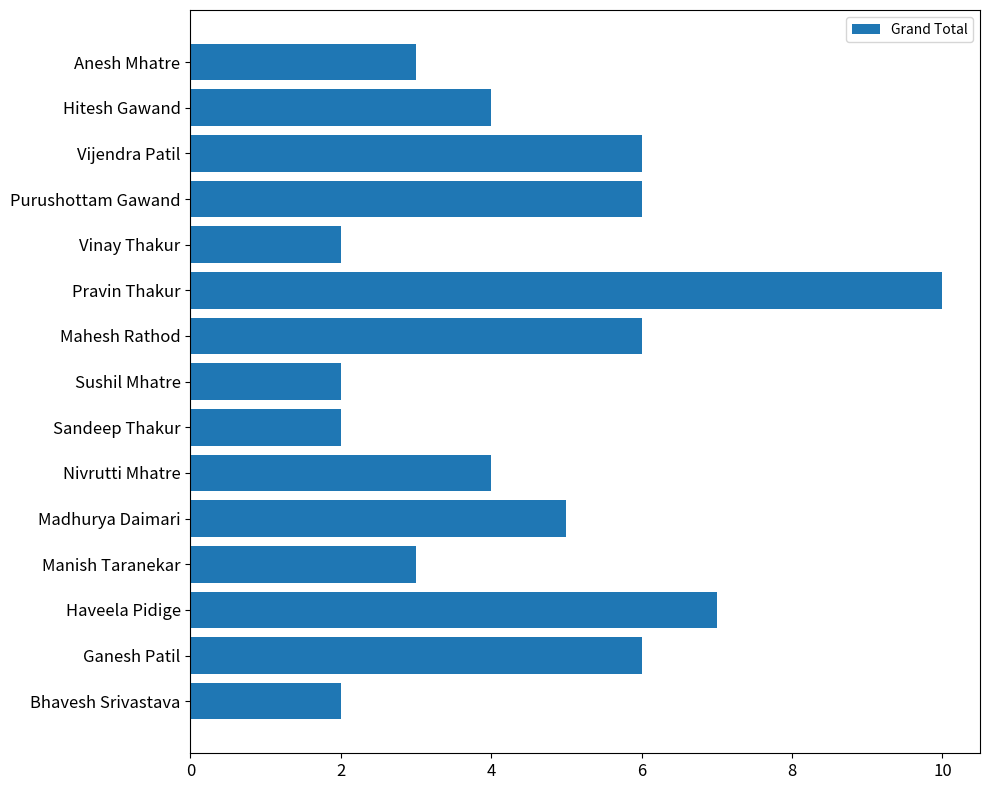

What is the greatest value displayed?

10